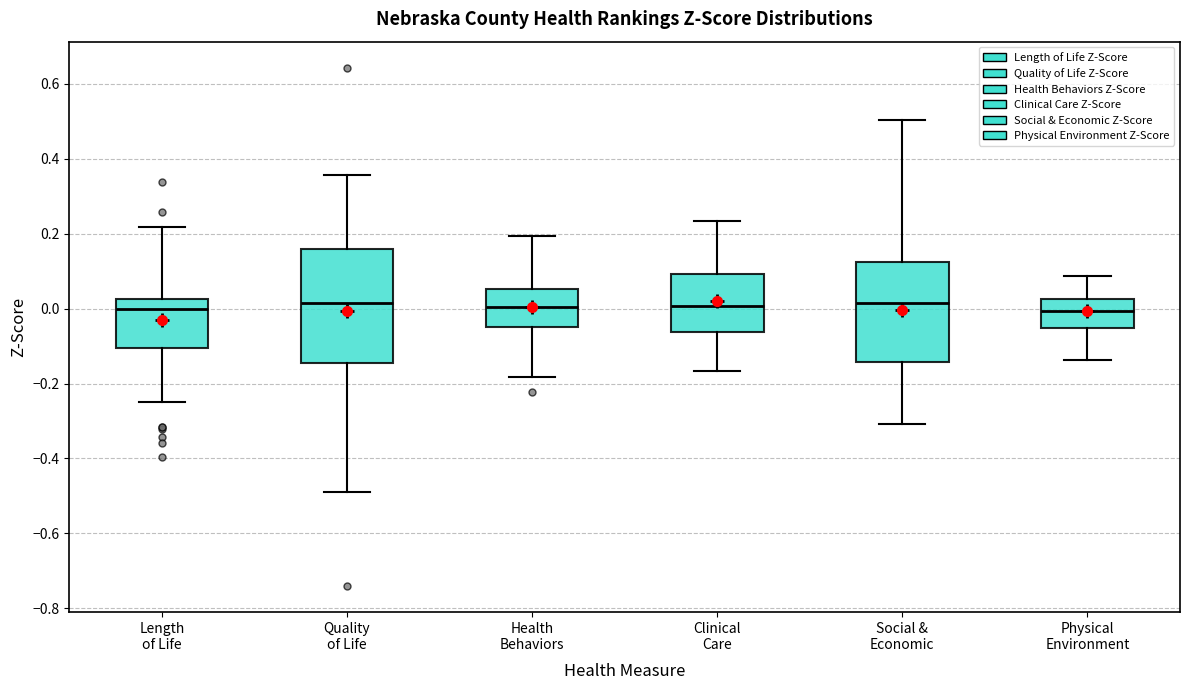

Reading left to right, read every box against the y-axis: the position of its median line, the range the box covers, and the ends of its whiskers. The values are not printed on the chart, so give them approximately, as read against the axis.

Length of Life: median 0.00, box -0.10 to 0.02, whiskers -0.26 to 0.22
Quality of Life: median 0.02, box -0.14 to 0.16, whiskers -0.48 to 0.36
Health Behaviors: median 0.00, box -0.04 to 0.06, whiskers -0.18 to 0.20
Clinical Care: median 0.00, box -0.06 to 0.10, whiskers -0.16 to 0.24
Social & Economic: median 0.02, box -0.14 to 0.12, whiskers -0.30 to 0.50
Physical Environment: median 0.00, box -0.06 to 0.02, whiskers -0.14 to 0.08